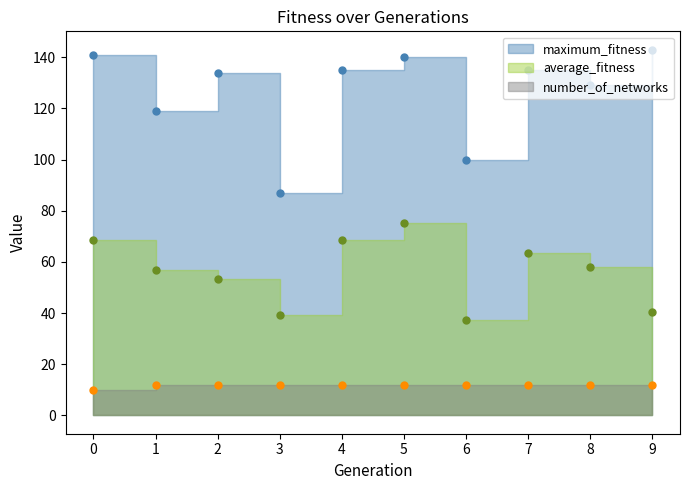

What is the difference between the maximum_fitness values at 3 and 8?

42.0